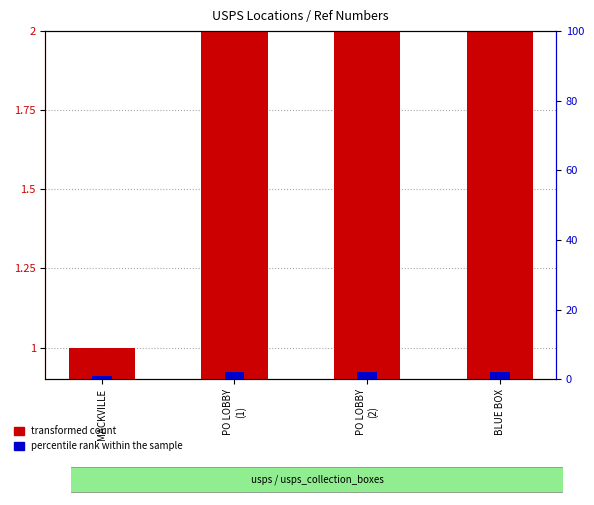

What is the highest value of the percentile rank within the sample series?

2.0